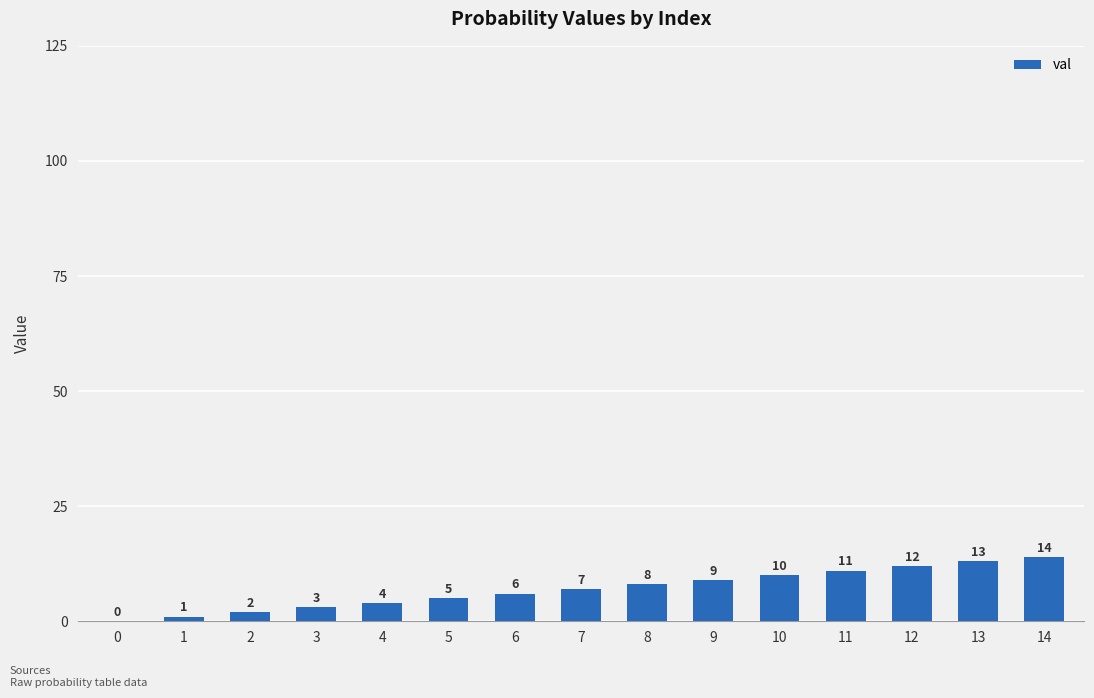

What is the greatest value displayed?

14